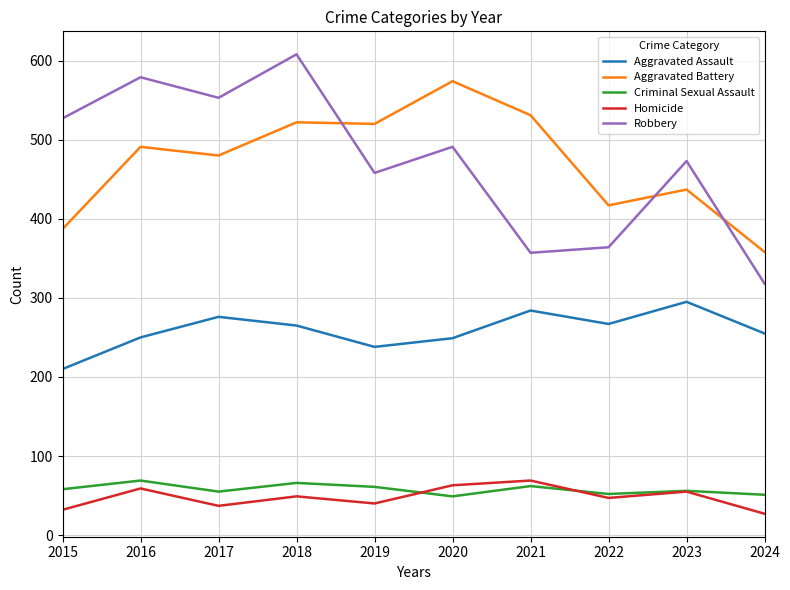

Which series has the largest range (max minus min)?

Robbery